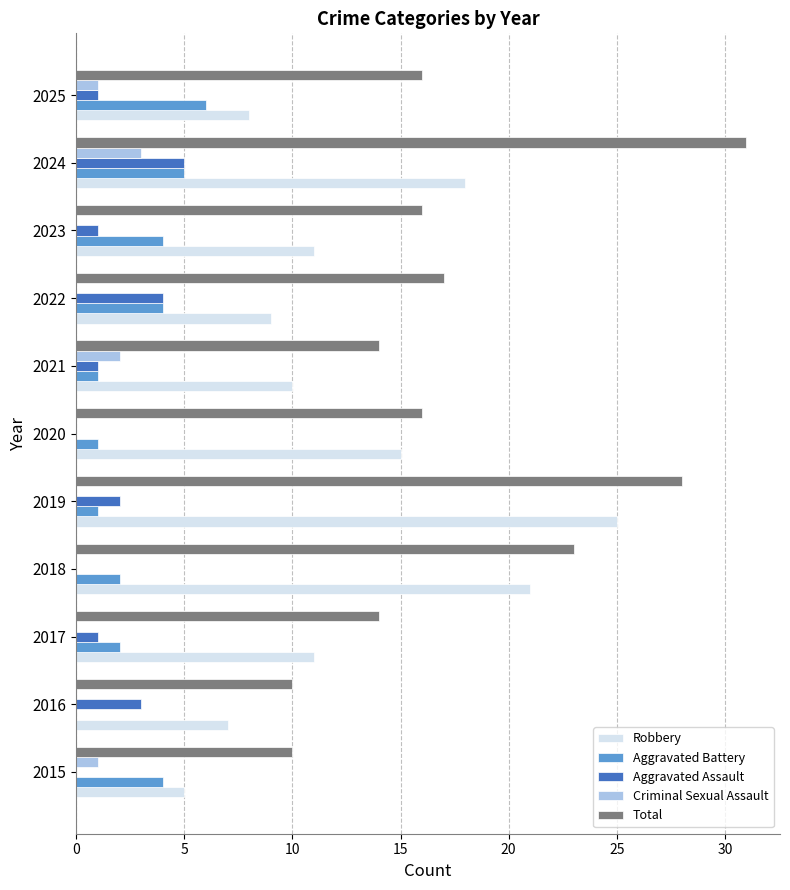

Which series changed the most between 2016 and 2024?

Total